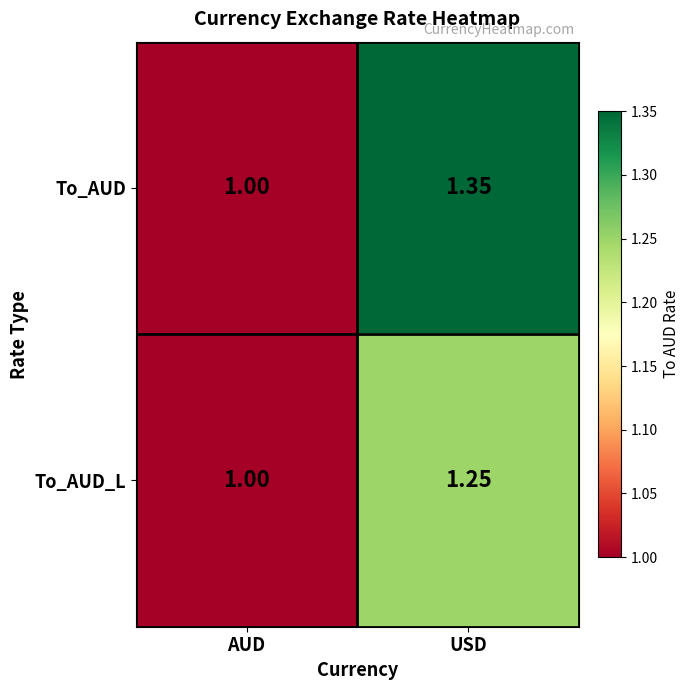

At which category is the sum across all series the highest?

USD